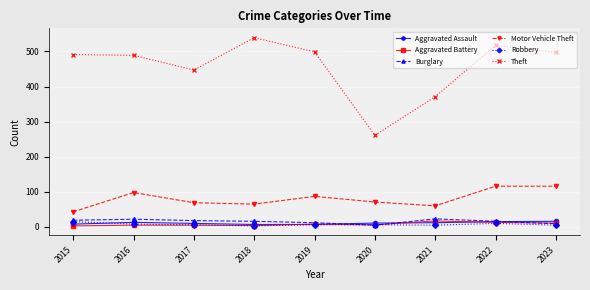

Read the Theft value at 2022.

517